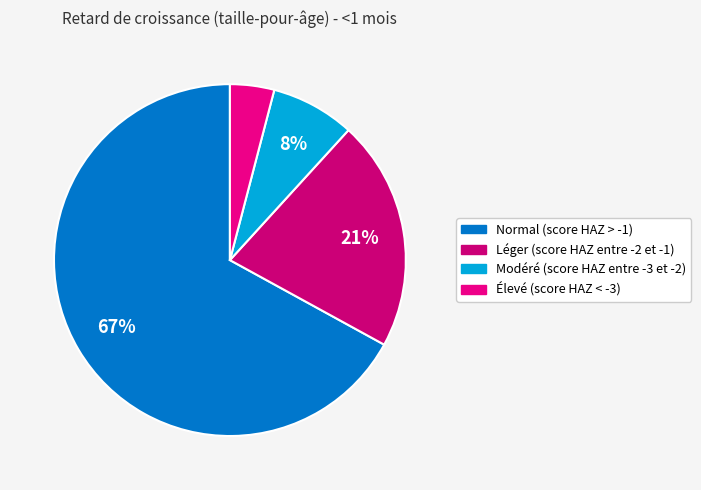

How many segments does this pie chart have?

4